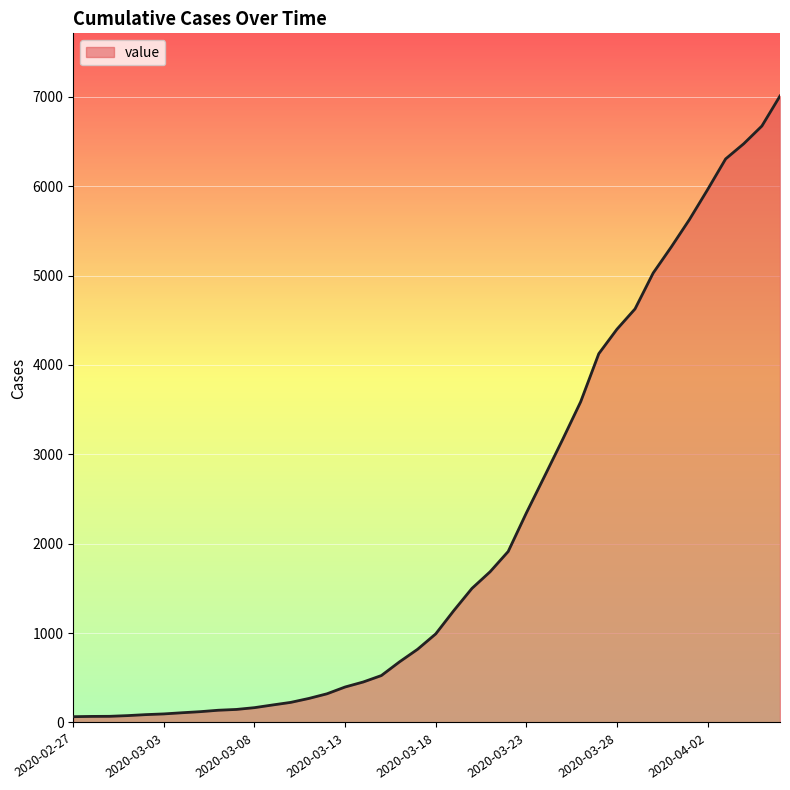

What is the greatest value displayed?

7009